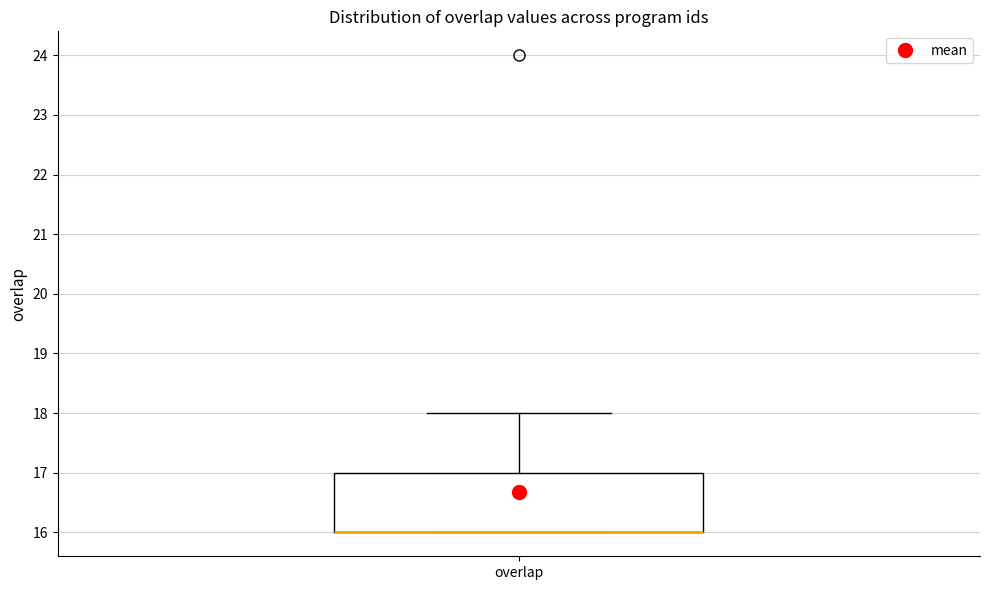

Read this box plot against the y-axis: the position of the median line, the range covered by the box, and the ends of both whiskers. The values are not printed on the chart, so give them approximately, as read against the axis.

median 16 (drawn on the box's lower edge), box 16 to 17, whiskers 16 to 18